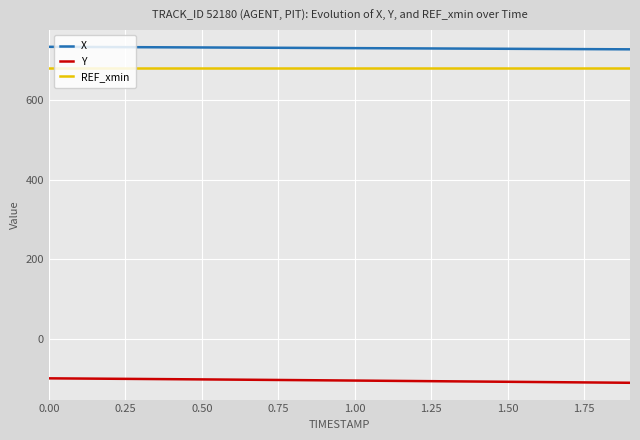

What is the maximum value shown in the chart?

733.3